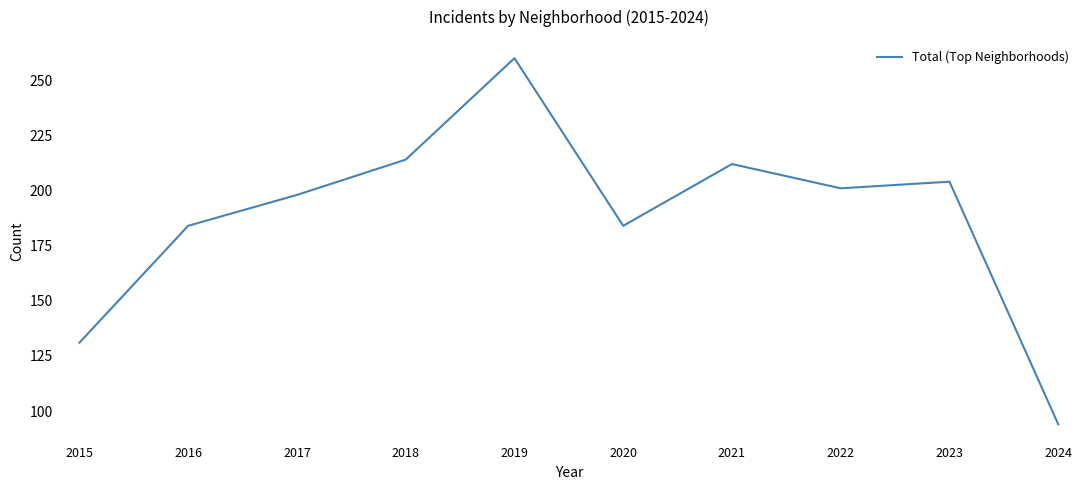

What is the sum of the values at 2023 and 2022?

405